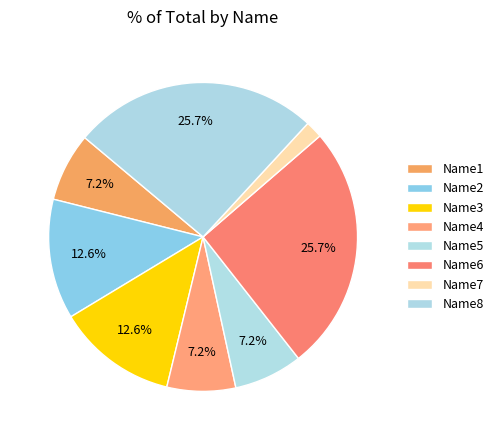

Which category has the smallest portion of the pie?

Name7